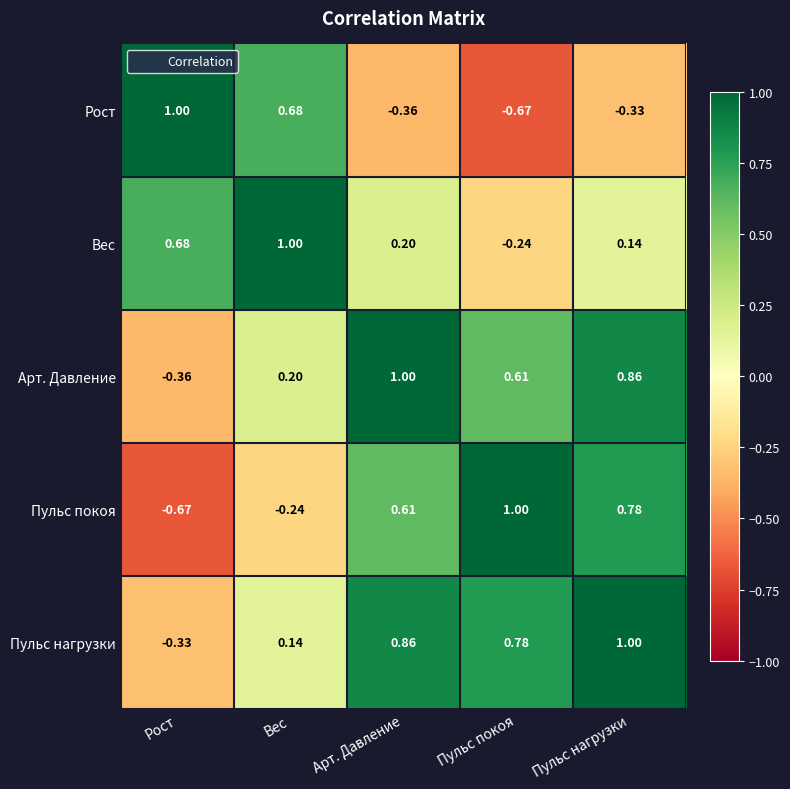

At Арт. Давление, list the series in order from smallest to largest.

Рост, Вес, Пульс покоя, Пульс нагрузки, Арт. Давление